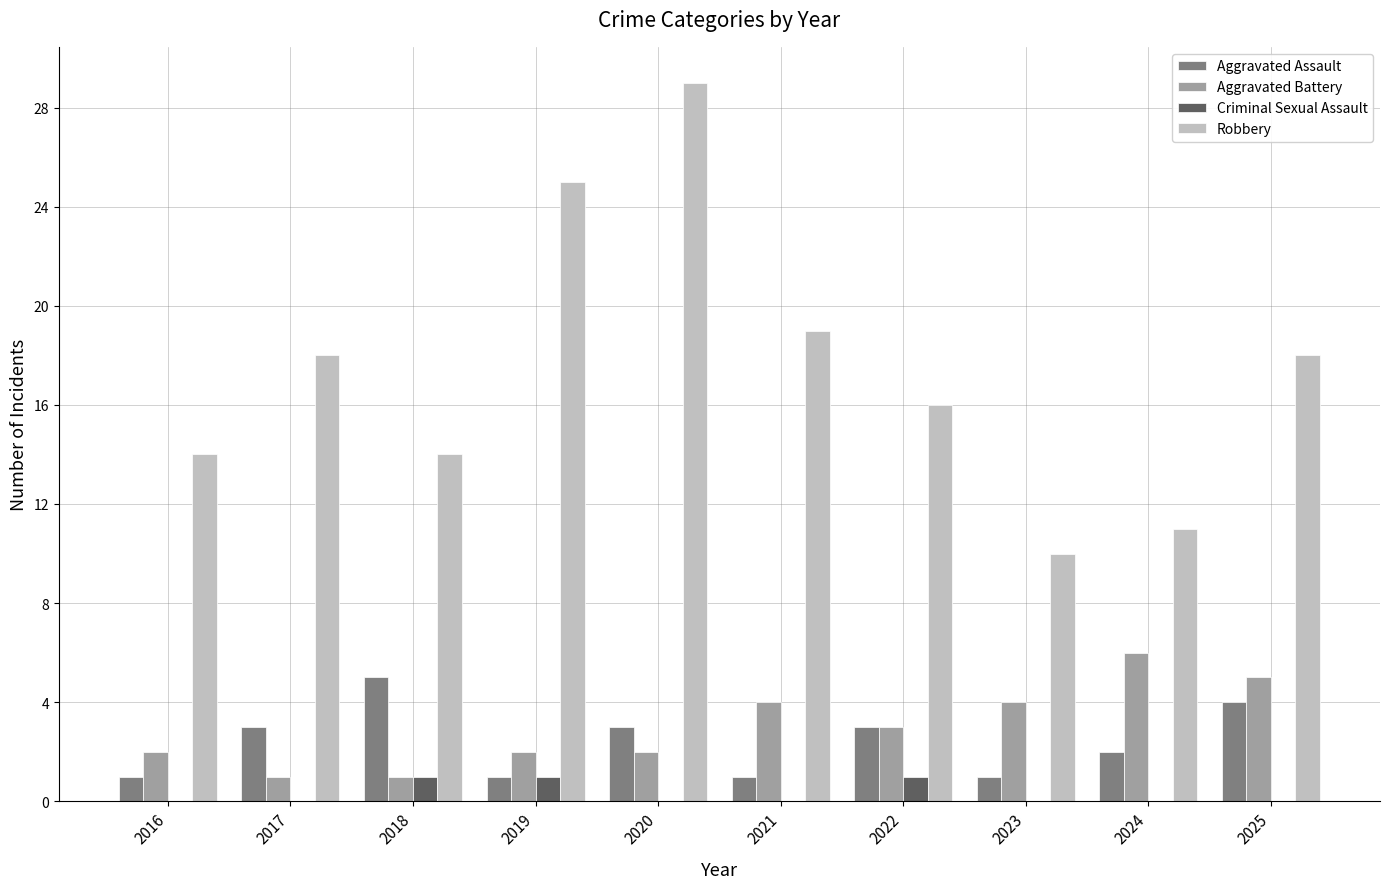

Reading left to right, transcribe all the data shown in this chart.

Aggravated Assault: 2016=1	2017=3	2018=5	2019=1	2020=3	2021=1	2022=3	2023=1	2024=2	2025=4
Aggravated Battery: 2016=2	2017=1	2018=1	2019=2	2020=2	2021=4	2022=3	2023=4	2024=6	2025=5
Criminal Sexual Assault: 2016=0	2017=0	2018=1	2019=1	2020=0	2021=0	2022=1	2023=0	2024=0	2025=0
Robbery: 2016=14	2017=18	2018=14	2019=25	2020=29	2021=19	2022=16	2023=10	2024=11	2025=18